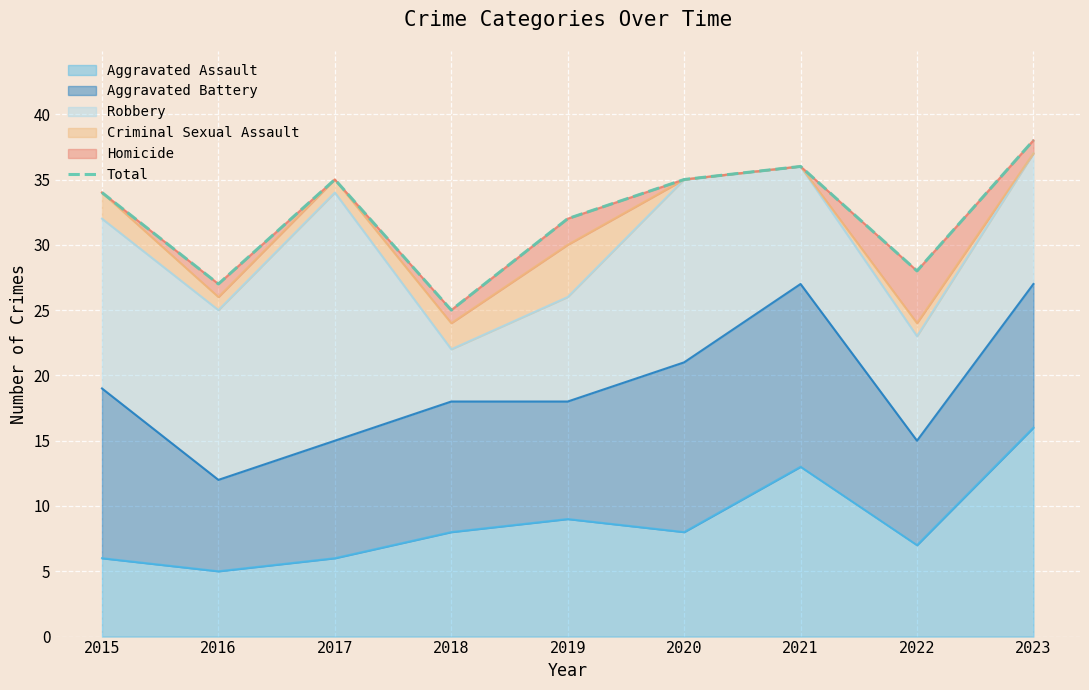

Which category has the lowest value across all series?

2018